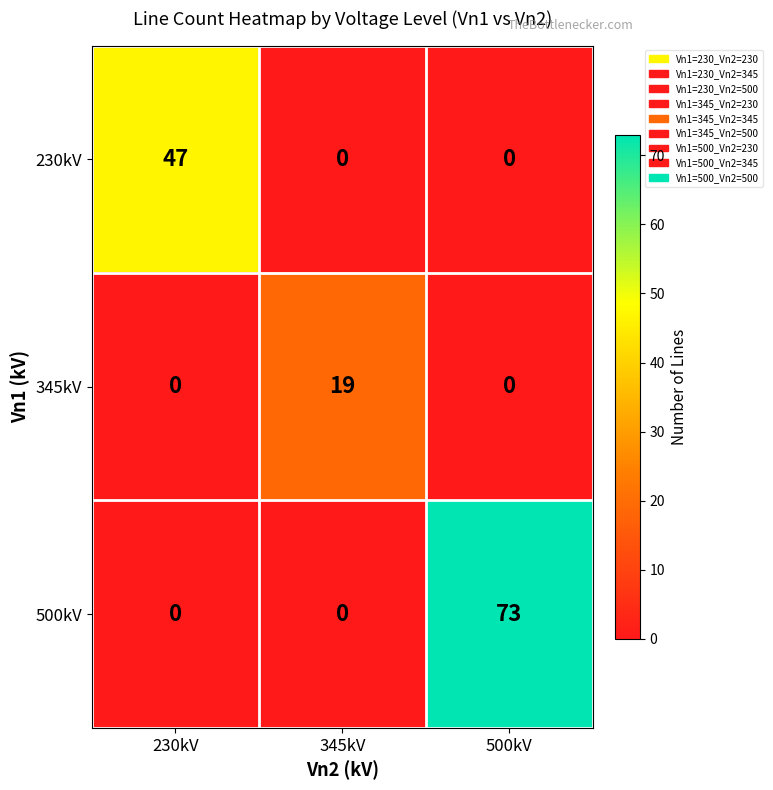

What is the sum of all 230kV values?

47